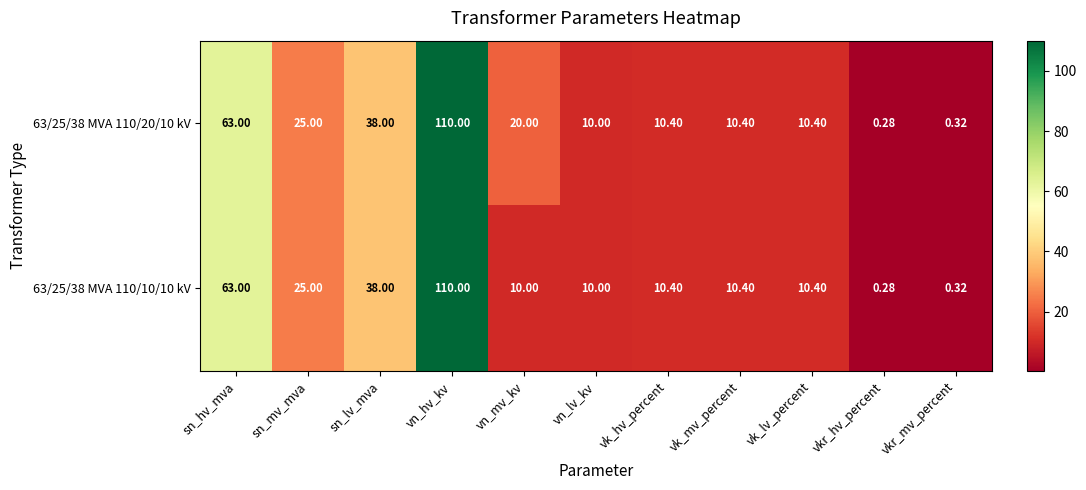

At which category does the chart reach its minimum across all series?

vkr_hv_percent